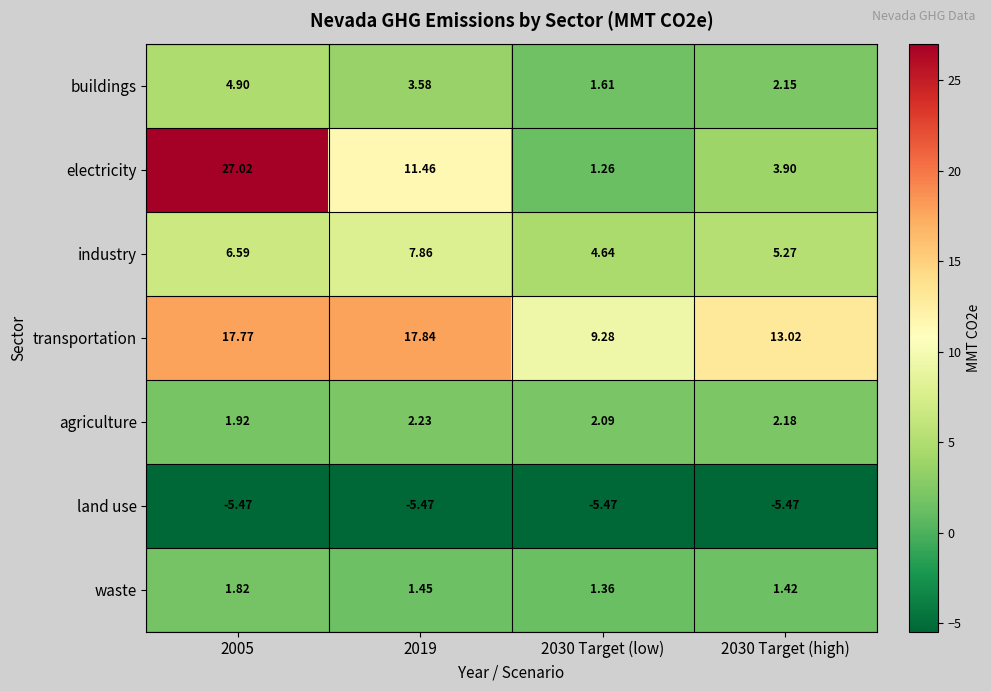

Which series has the widest spread of values?

electricity